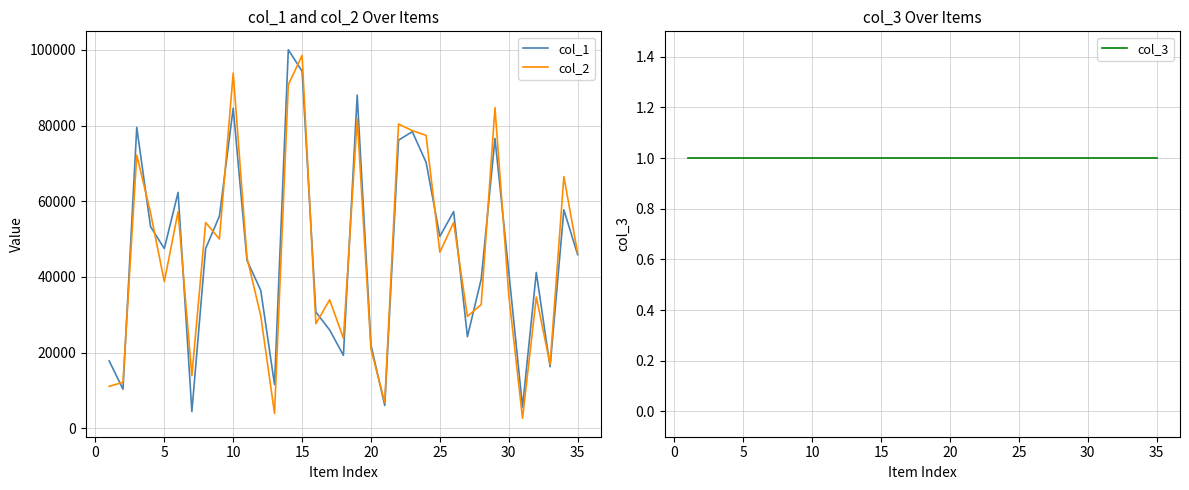

How many data points does each series have?

35